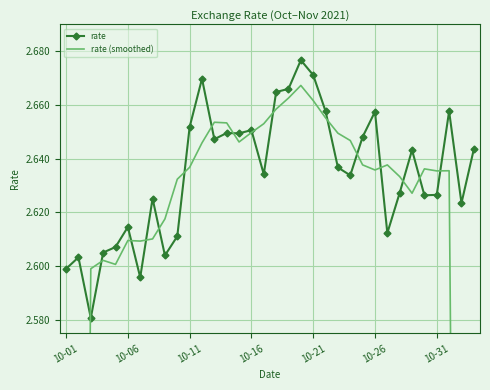

What is the difference between the maximum and second lowest values in the rate (smoothed) series?

1.1